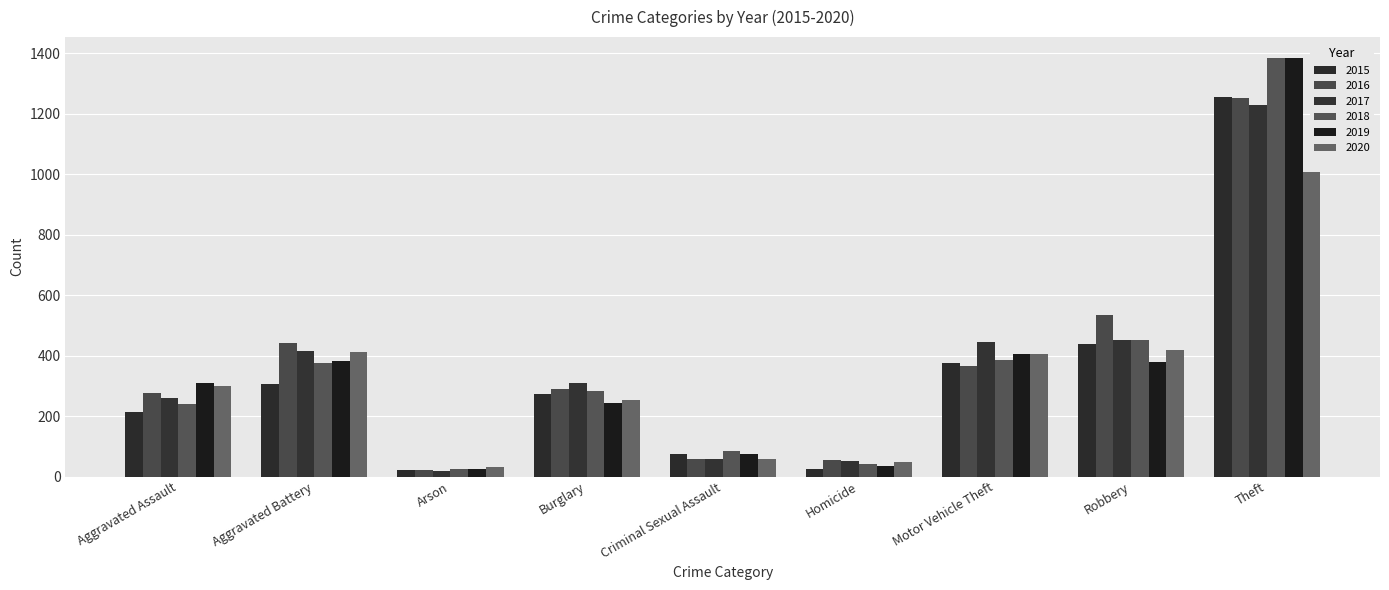

How many distinct data groups are displayed?

6